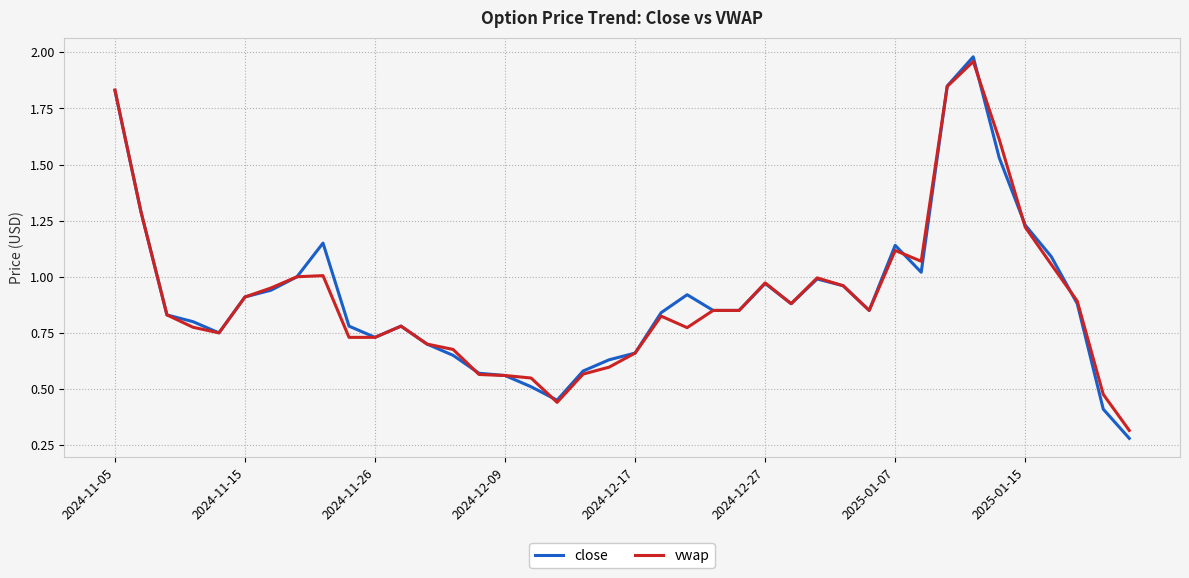

Does the chart display data point markers on the line(s)?

No